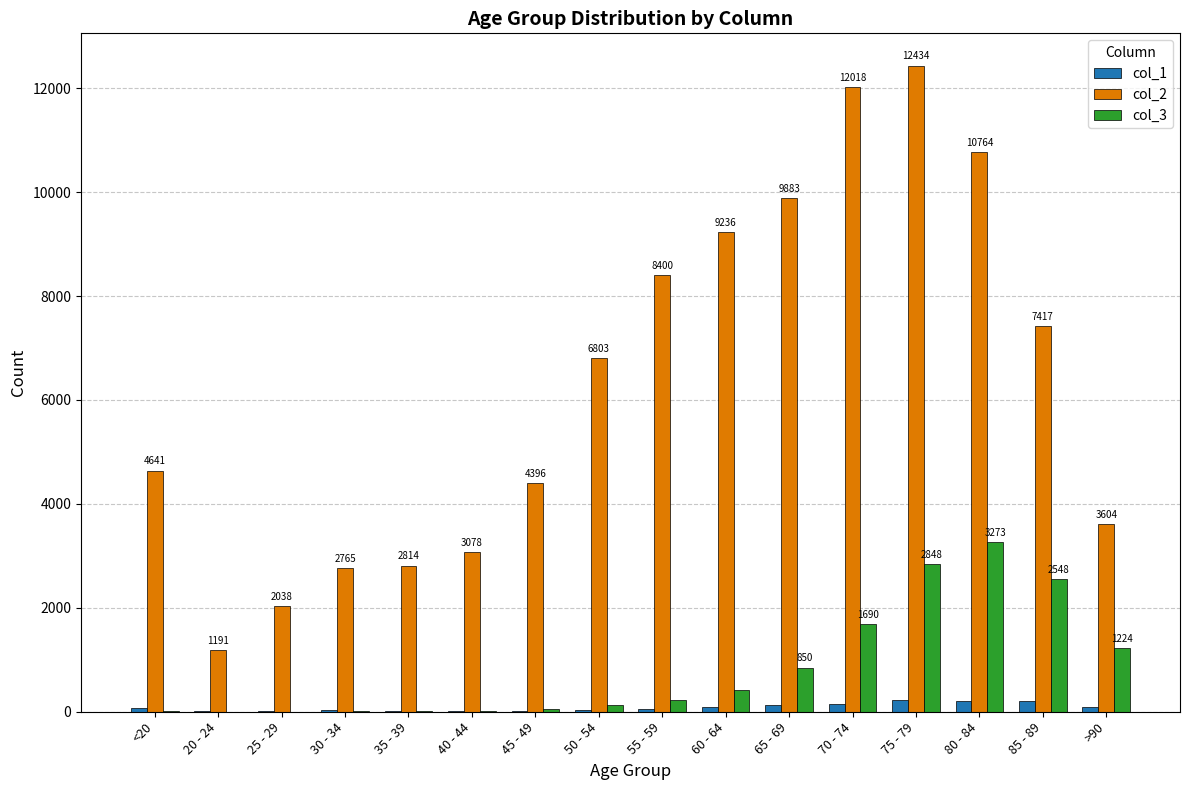

Between 40 - 44 and 70 - 74, which series saw the biggest shift?

col_2